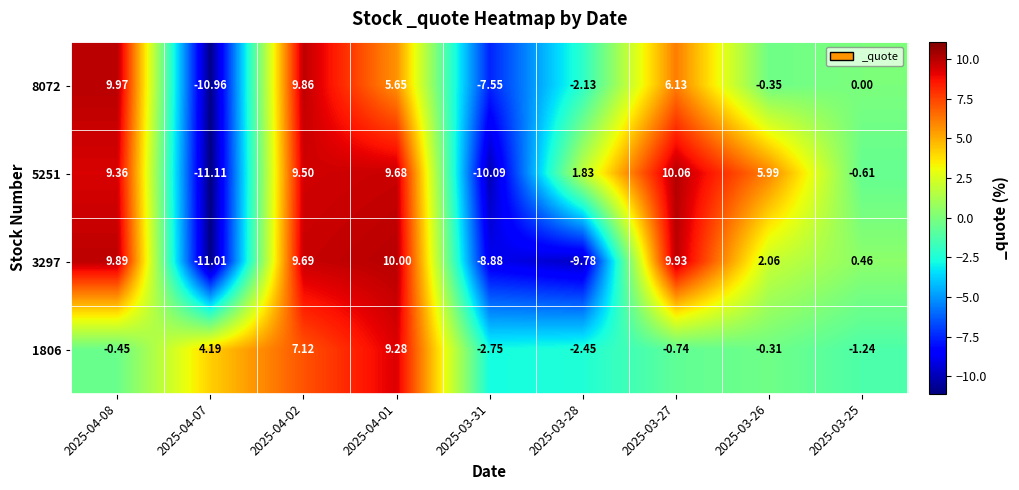

Is the value of 5251 at 2025-04-07 greater than the value of 1806 at 2025-04-08?

No